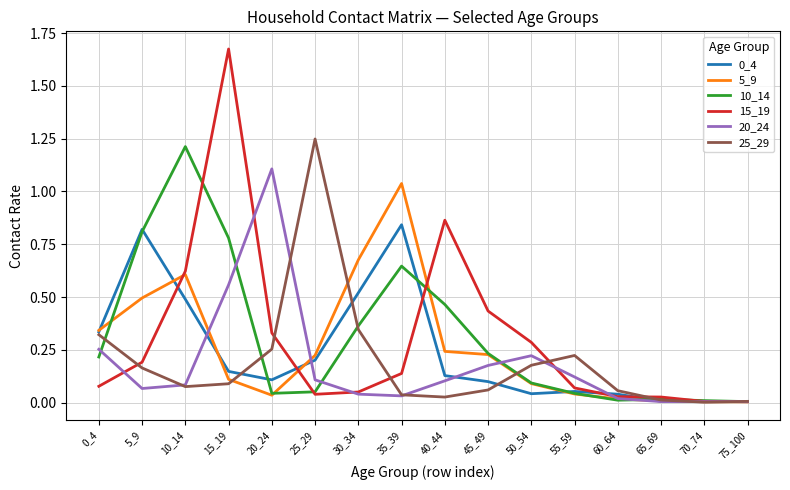

At which label does 10_14 reach its peak?

10_14